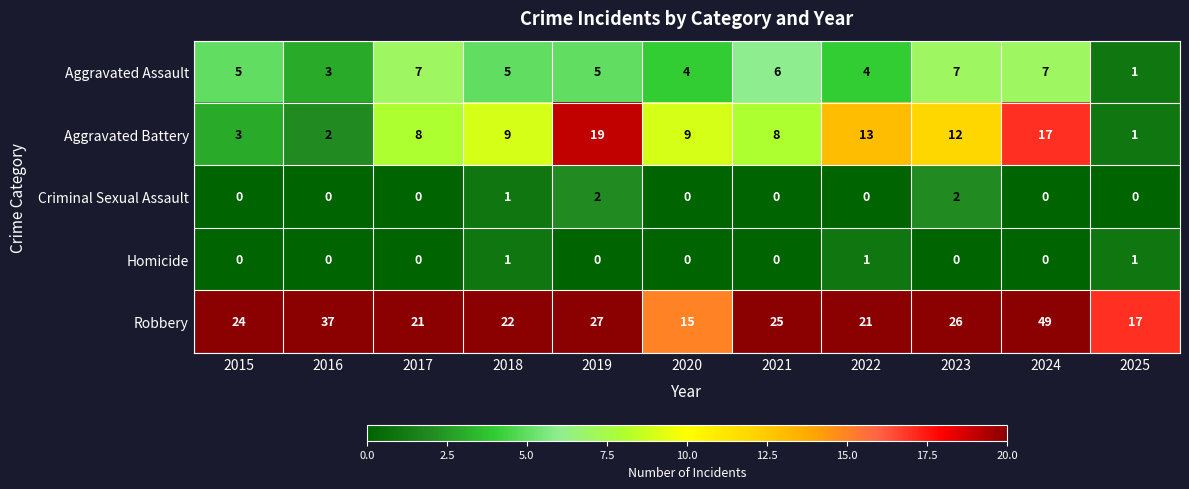

The value of Criminal Sexual Assault at 2016 is 1. True or false?

False